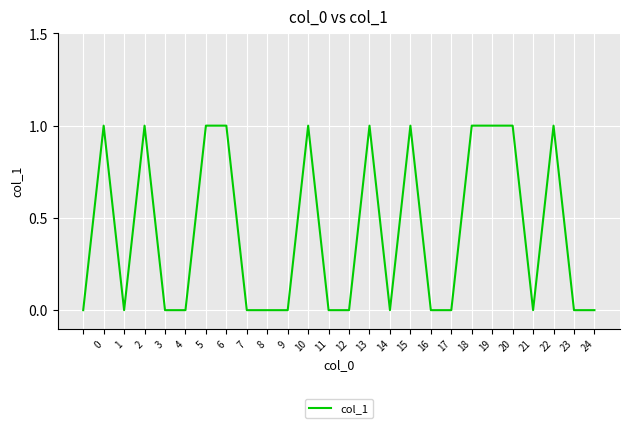

Does the chart display data point markers on the line(s)?

No